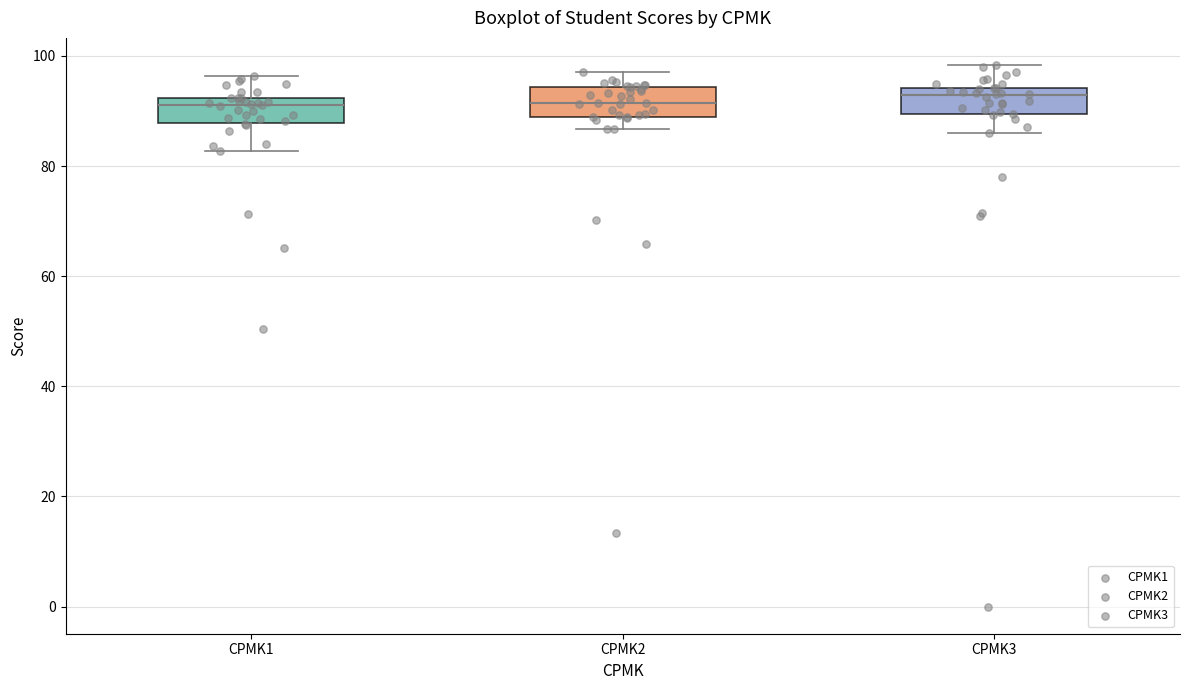

Reading left to right, read every box against the y-axis: the position of its median line, the range the box covers, and the ends of its whiskers. The values are not printed on the chart, so give them approximately, as read against the axis.

CPMK1: median 92 (just below the box's upper edge), box 88 to 92, whiskers 82 to 96
CPMK2: median 92, box 88 to 94, whiskers 86 to 98
CPMK3: median 92, box 90 to 94, whiskers 86 to 98